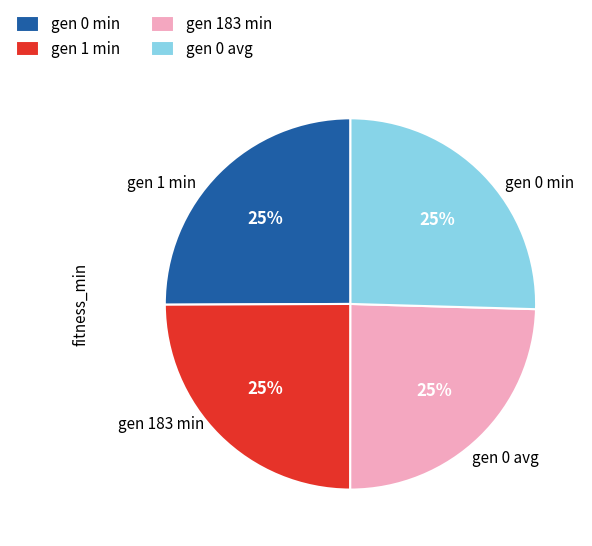

To the nearest percent, what portion does gen 1 min represent?

25%